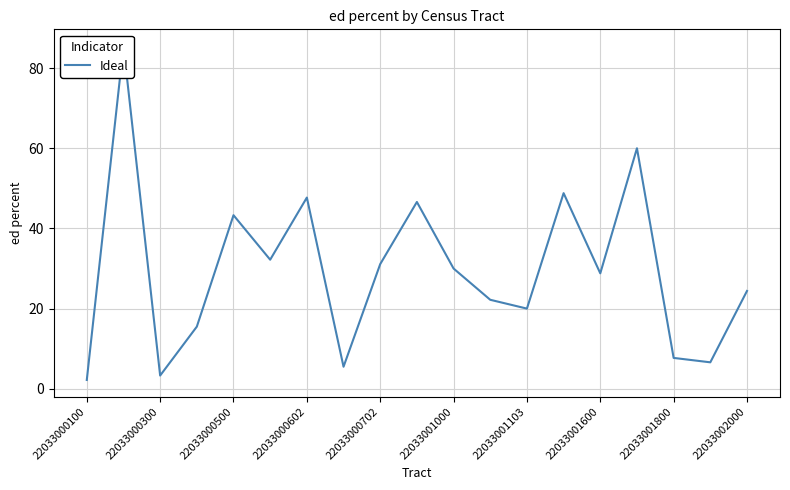

How many values are below 28?

9